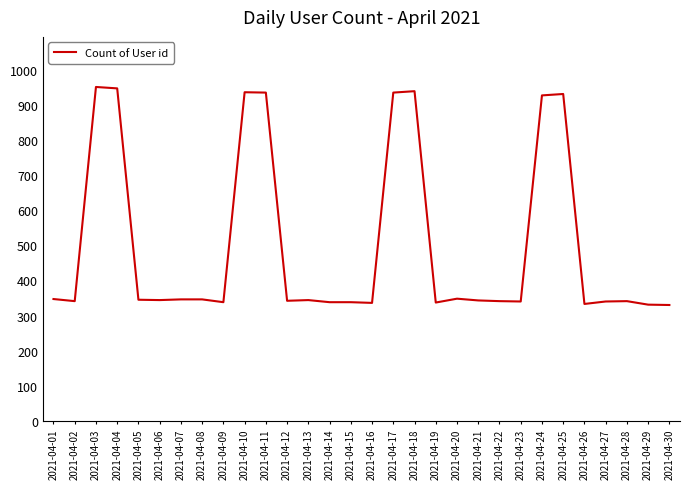

What is the sum of all values?

14990